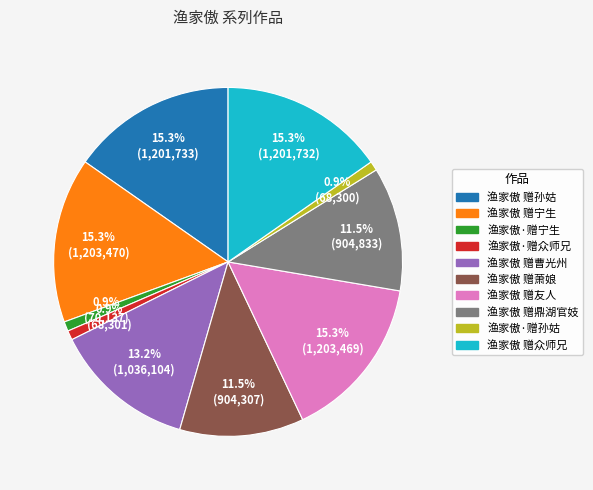

What percentage is the 渔家傲 赠曹光州 slice, to the nearest percent?

13%